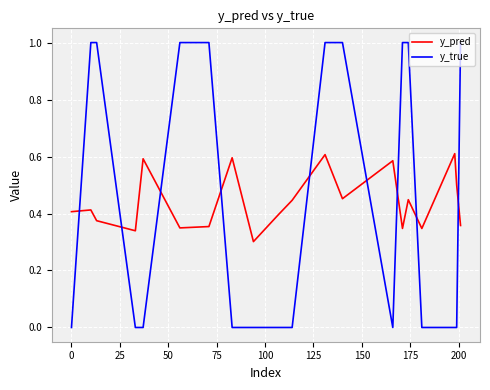

At how many categories does at least one series exceed 0?

20